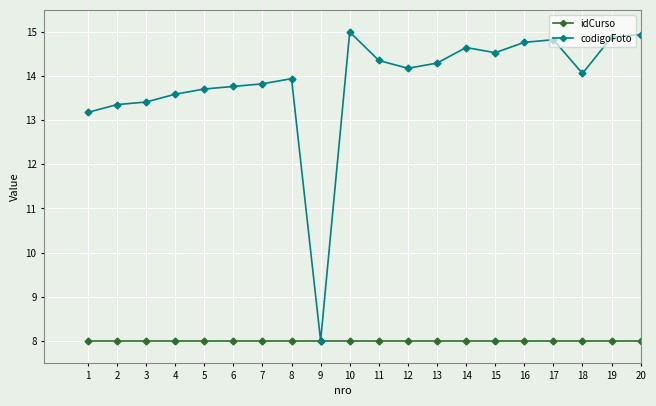

What are all the series names shown in the legend?

idCurso, codigoFoto